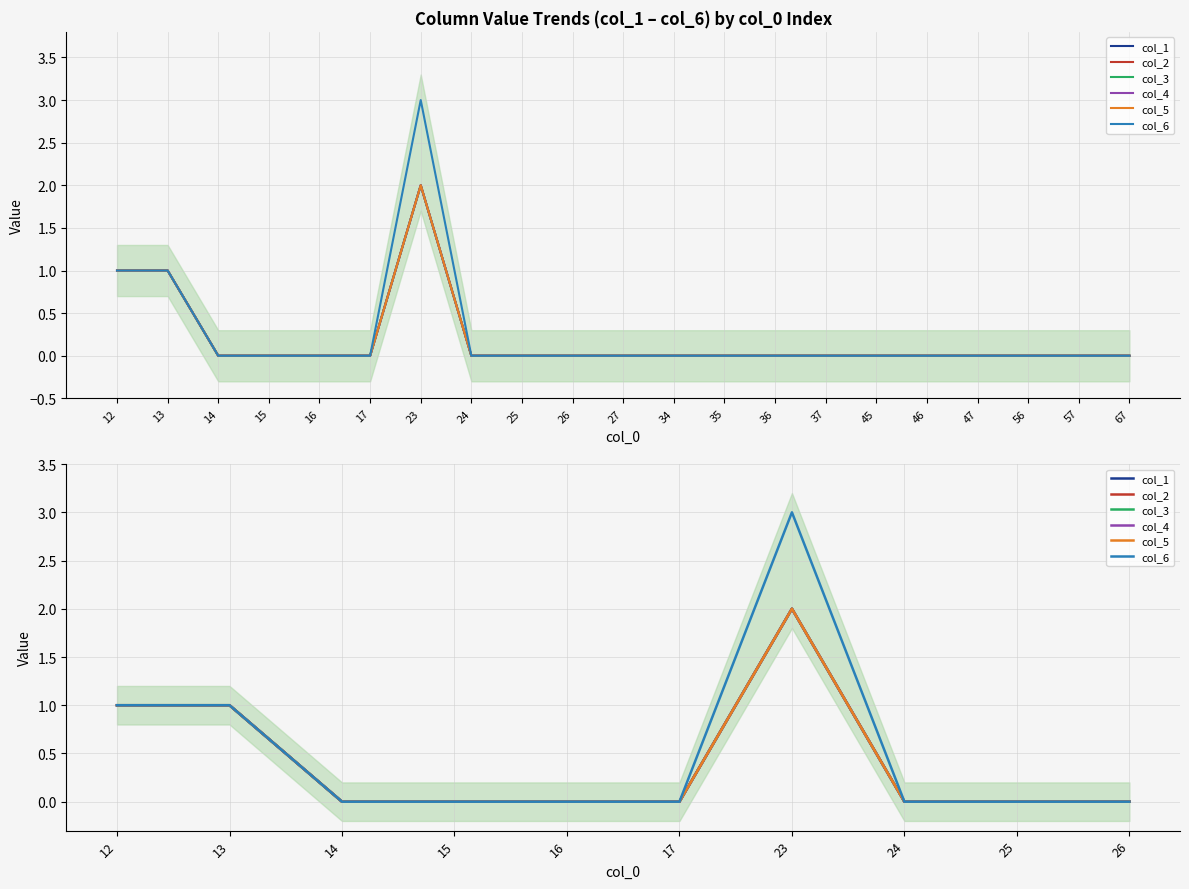

The col_2 series shows -1 at 25. True or false?

False